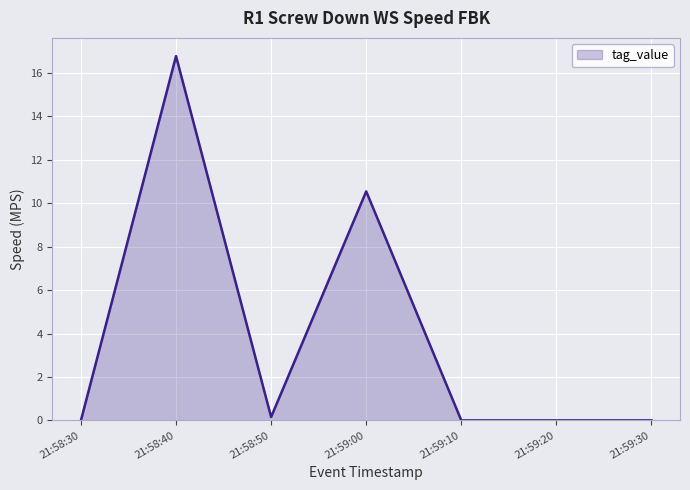

Is it true that the value at 21:59:00 is 10.6?

True